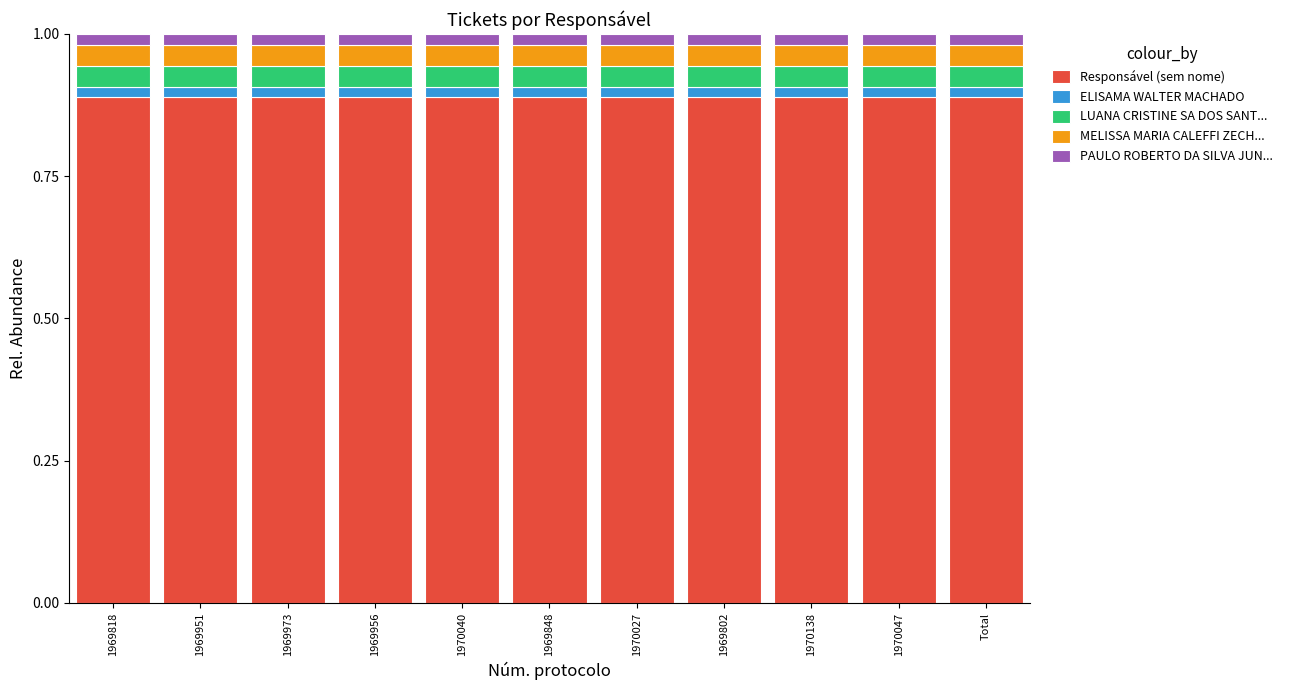

What is the total value across all series at 1970047?

1.0